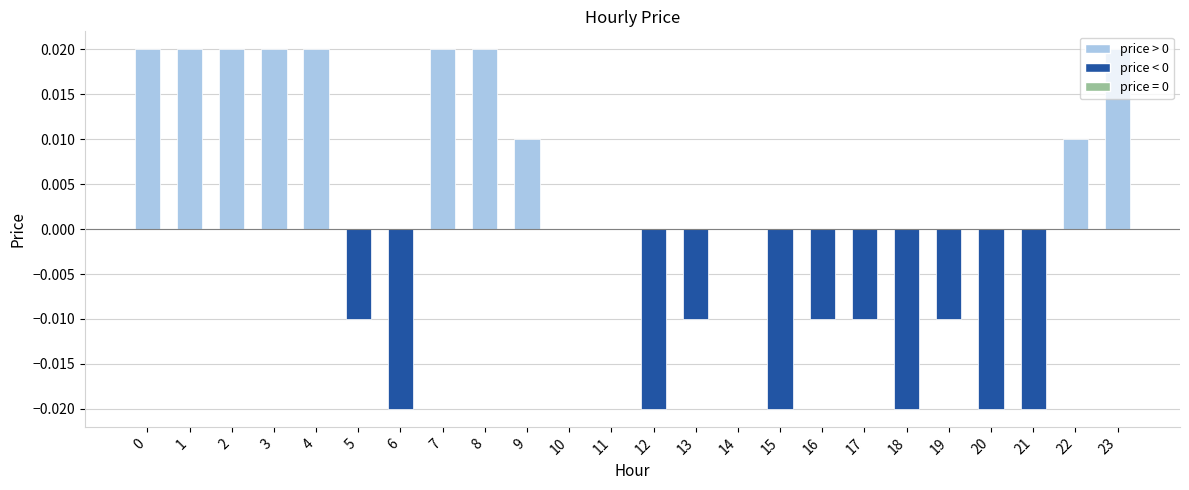

Count the number of categories in the chart.

24